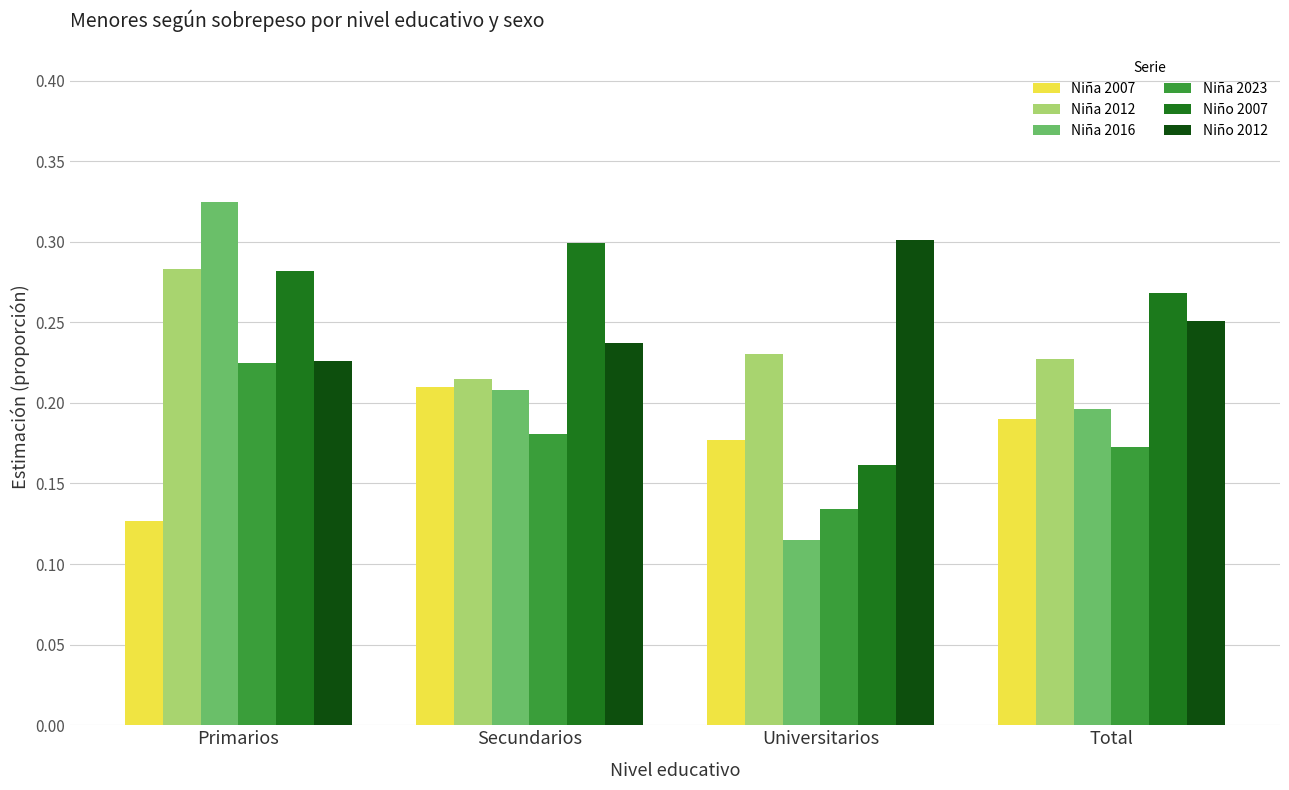

Does the chart contain any negative values?

No